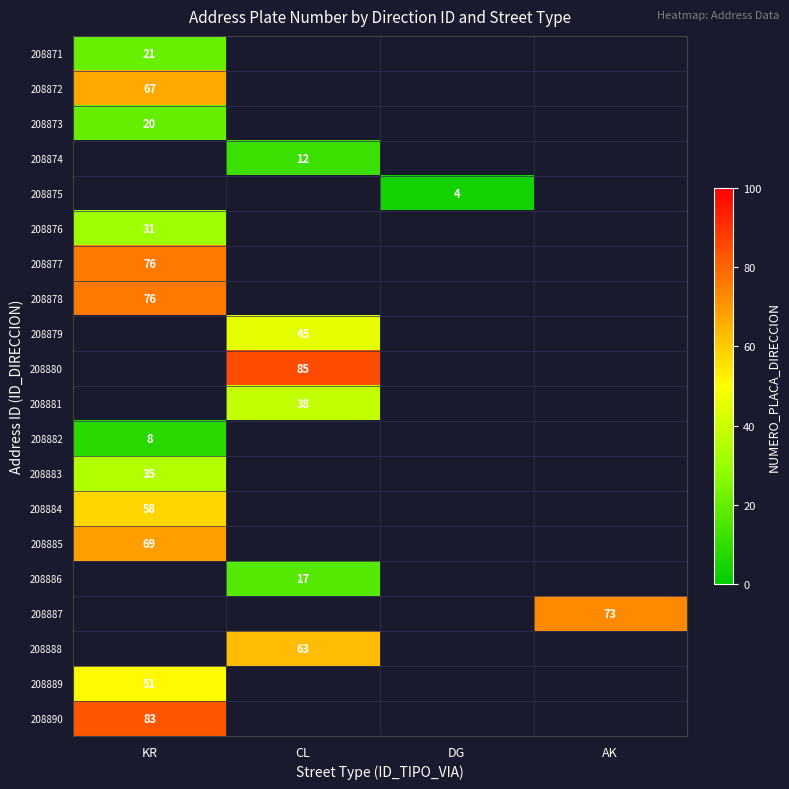

Is it true that 208877 equals 76 at KR?

True